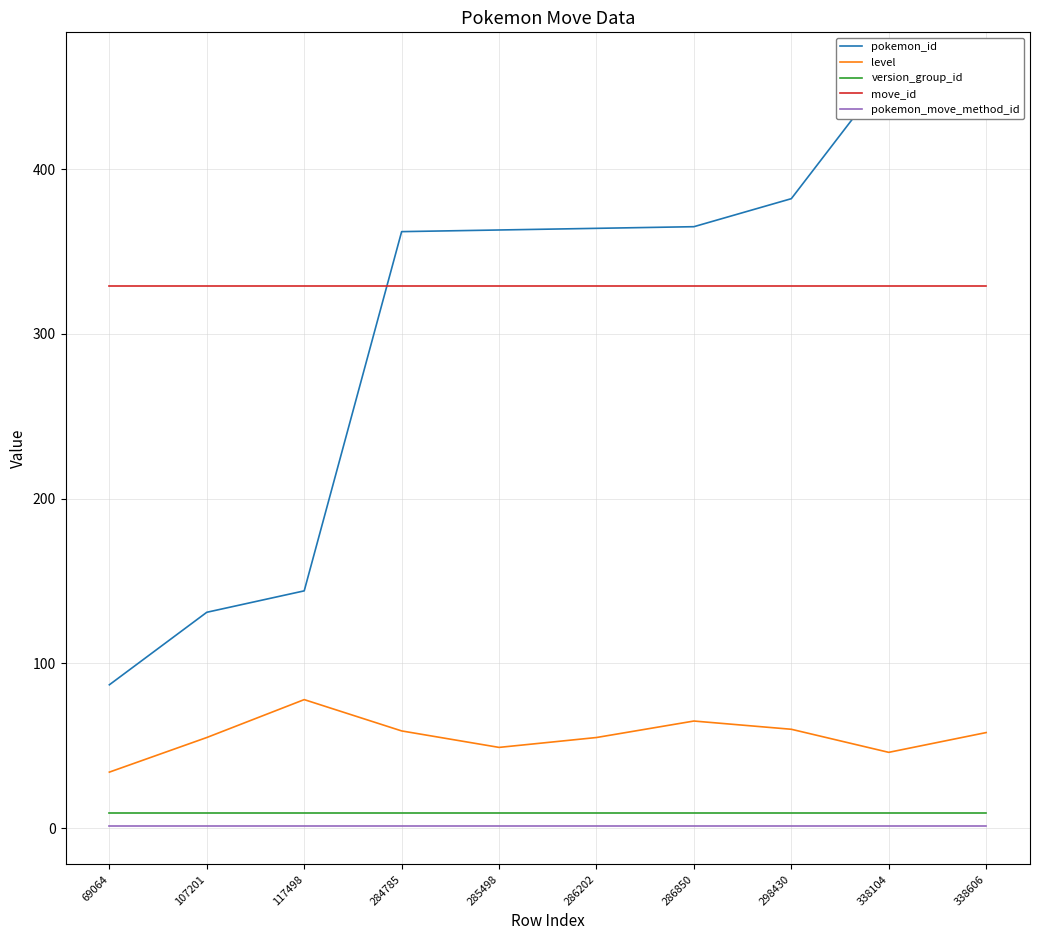

The value of level at 286850 is 43. True or false?

False